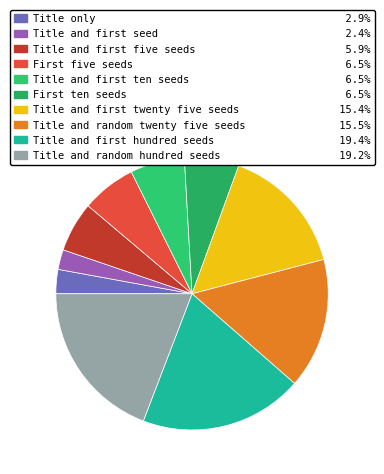

Which category has the smallest portion of the pie?

Title and first seed